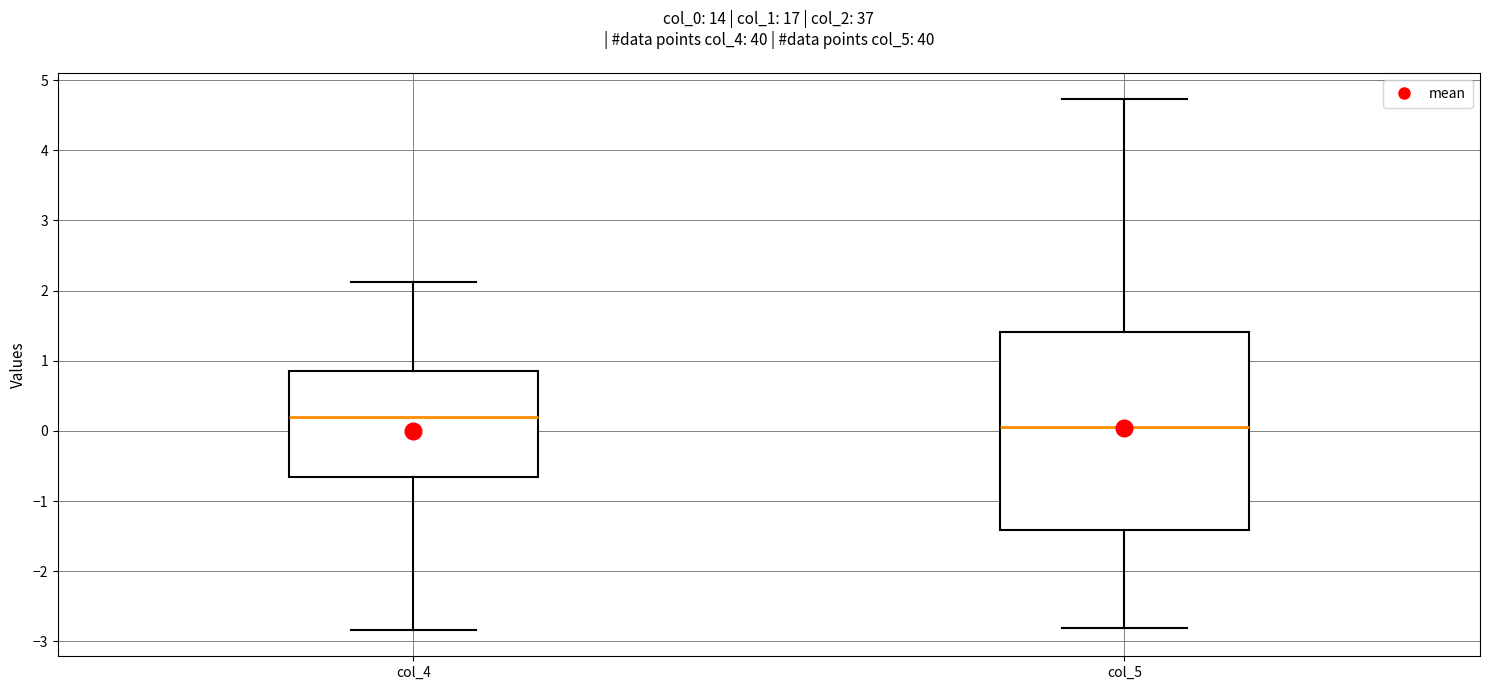

Reading left to right, transcribe this box plot: for each box, give where its median line is, the range the box spans, and where its two whiskers end, as read against the y-axis. The values are not printed on the chart, so give them approximately, as read against the axis.

col_4: median 0.2, box -0.7 to 0.9, whiskers -2.8 to 2.1
col_5: median 0.1, box -1.4 to 1.4, whiskers -2.8 to 4.7